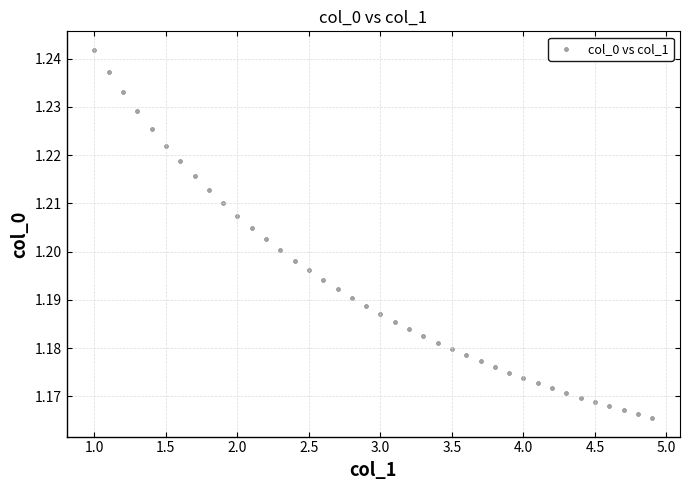

What is the range of X values (max minus min)?

3.9